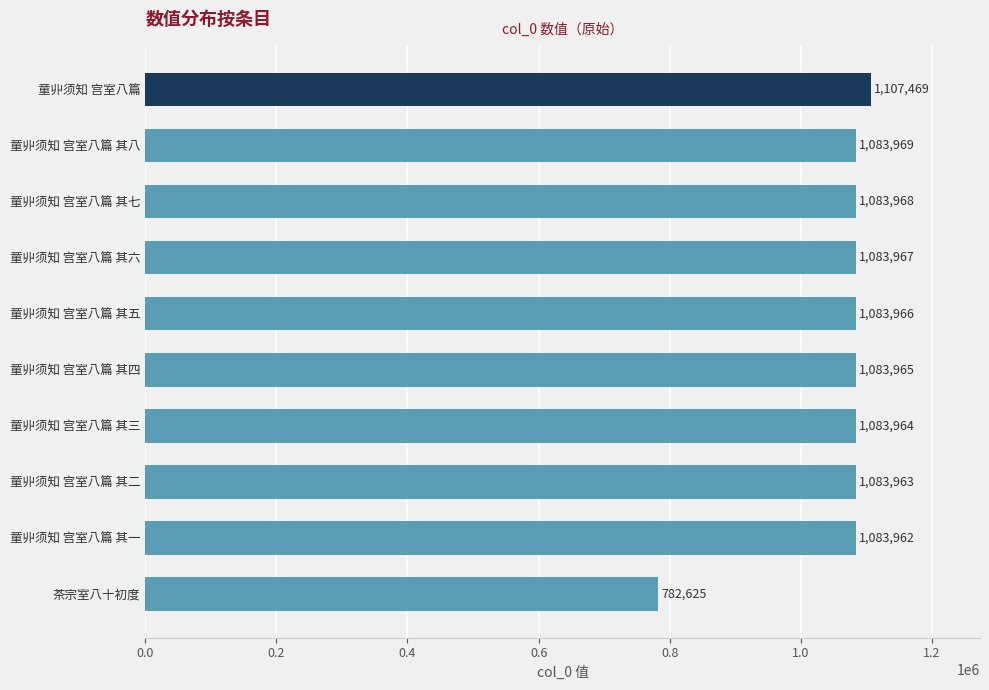

Does the chart contain any negative values?

No